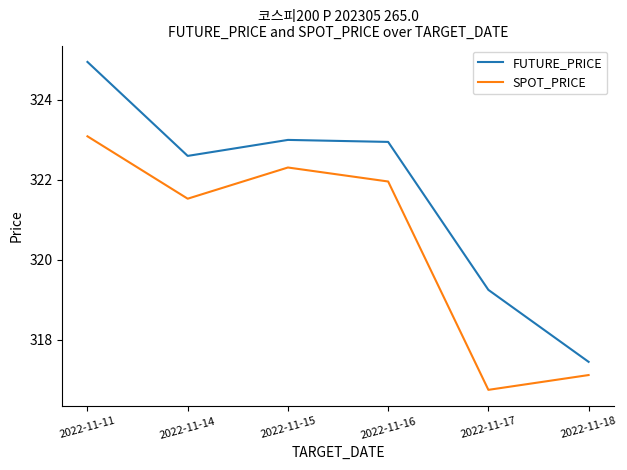

The value of FUTURE_PRICE at 2022-11-11 is 109.8. True or false?

False